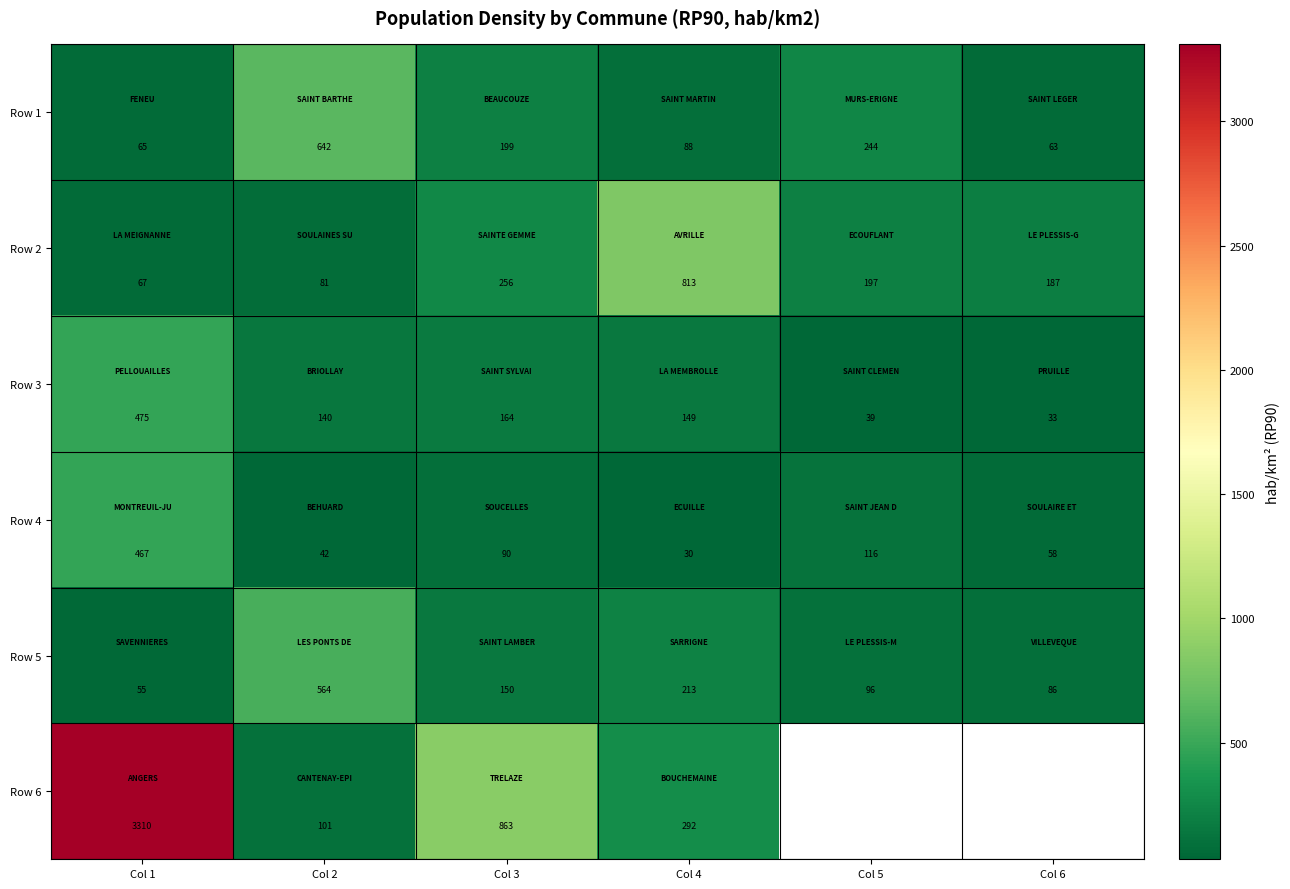

Which has a higher value, Col 5 or Col 4?

Col 5